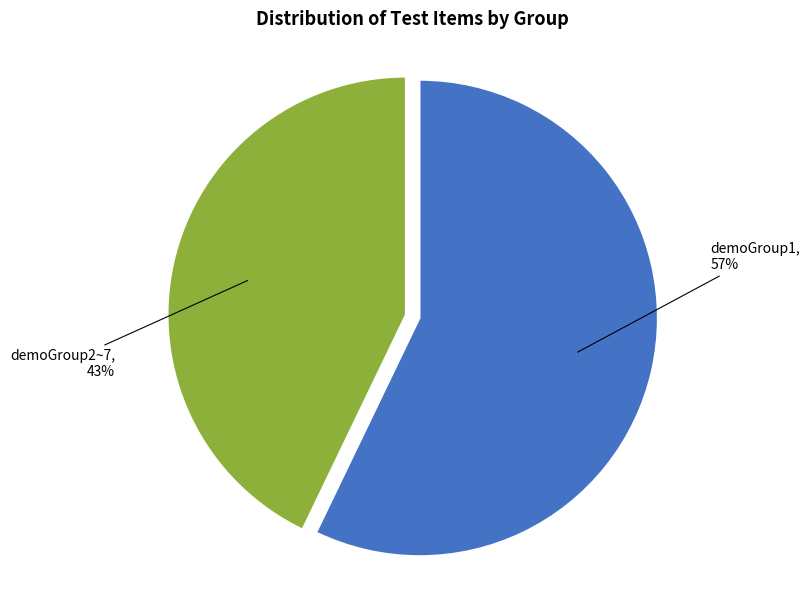

To the nearest percent, what is the difference between the largest and smallest slice percentages?

14%